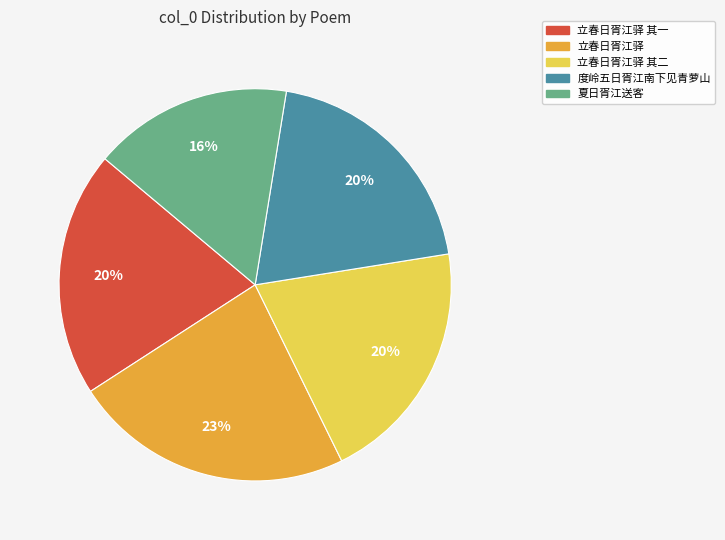

True or false: 立春日胥江驿 其二 accounts for 20% of the total.

True